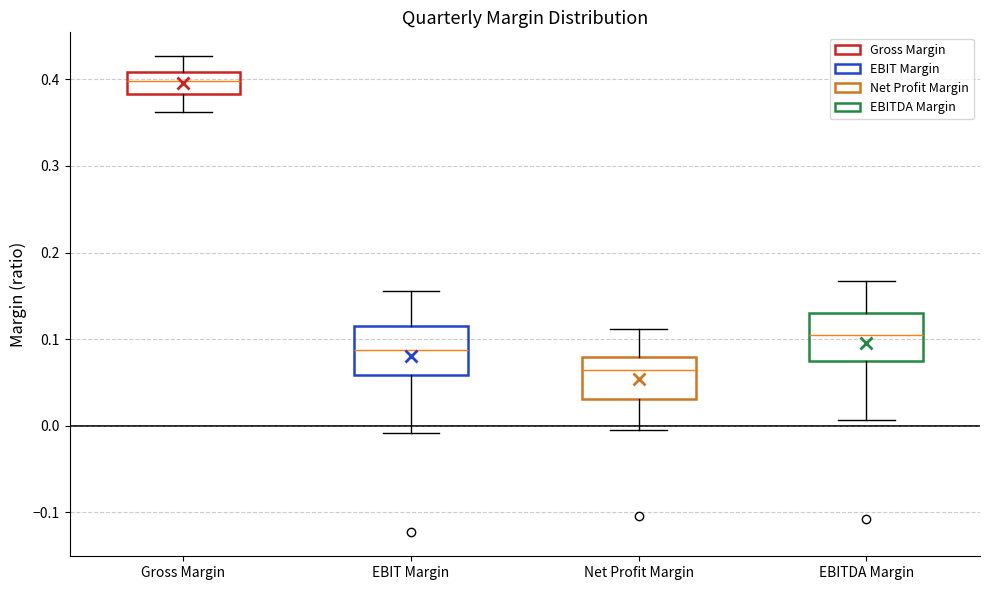

Reading left to right, read every box against the y-axis: the position of its median line, the range the box covers, and the ends of its whiskers. The values are not printed on the chart, so give them approximately, as read against the axis.

Gross Margin: median 0.40, box 0.38 to 0.41, whiskers 0.36 to 0.43
EBIT Margin: median 0.09, box 0.06 to 0.11, whiskers -0.01 to 0.16
Net Profit Margin: median 0.06, box 0.03 to 0.08, whiskers -0.01 to 0.11
EBITDA Margin: median 0.10, box 0.08 to 0.13, whiskers 0.01 to 0.17